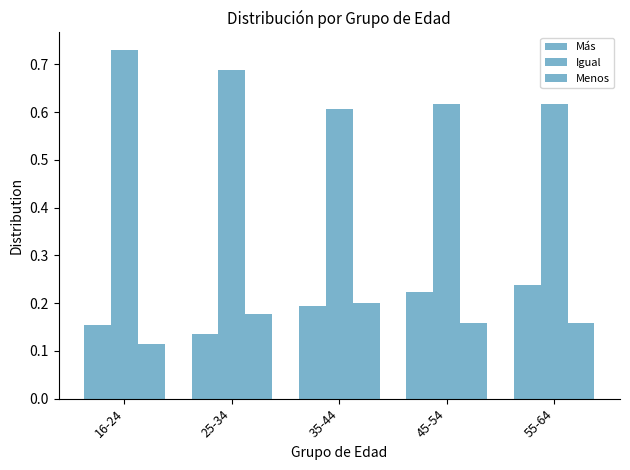

At which label is Menos closest to 0?

16-24